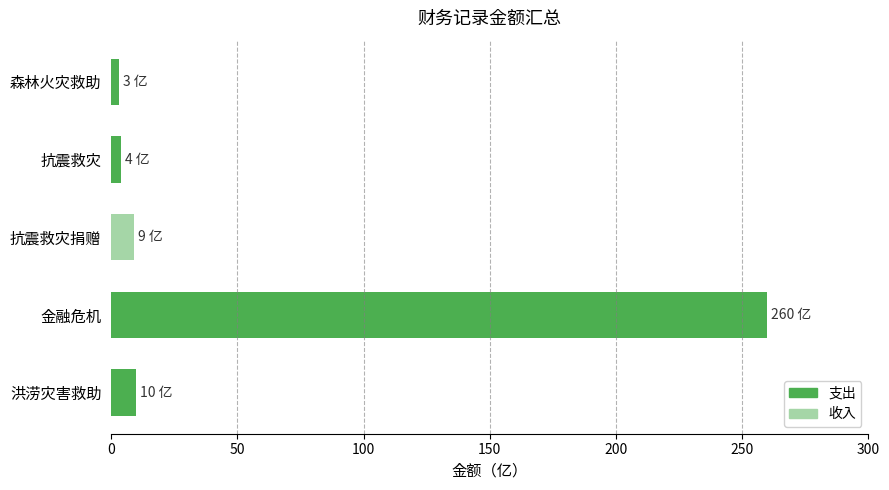

How many data points are less than 9?

2